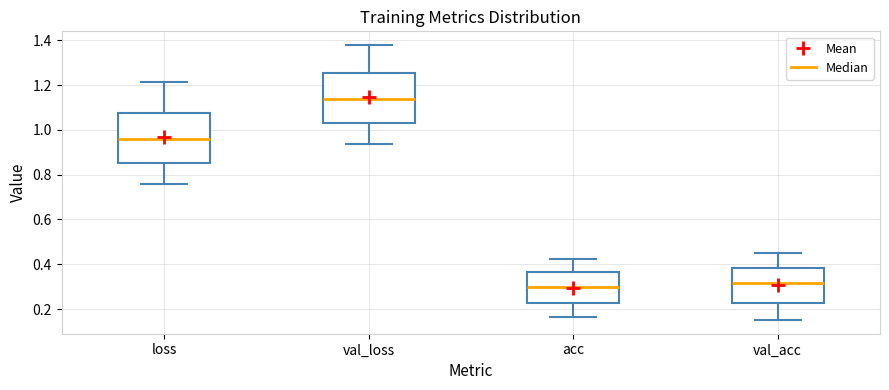

Reading left to right, read every box against the y-axis: the position of its median line, the range the box covers, and the ends of its whiskers. The values are not printed on the chart, so give them approximately, as read against the axis.

loss: median 0.96, box 0.86 to 1.08, whiskers 0.76 to 1.22
val_loss: median 1.14, box 1.04 to 1.26, whiskers 0.94 to 1.38
acc: median 0.30, box 0.22 to 0.36, whiskers 0.16 to 0.42
val_acc: median 0.32, box 0.22 to 0.38, whiskers 0.16 to 0.46